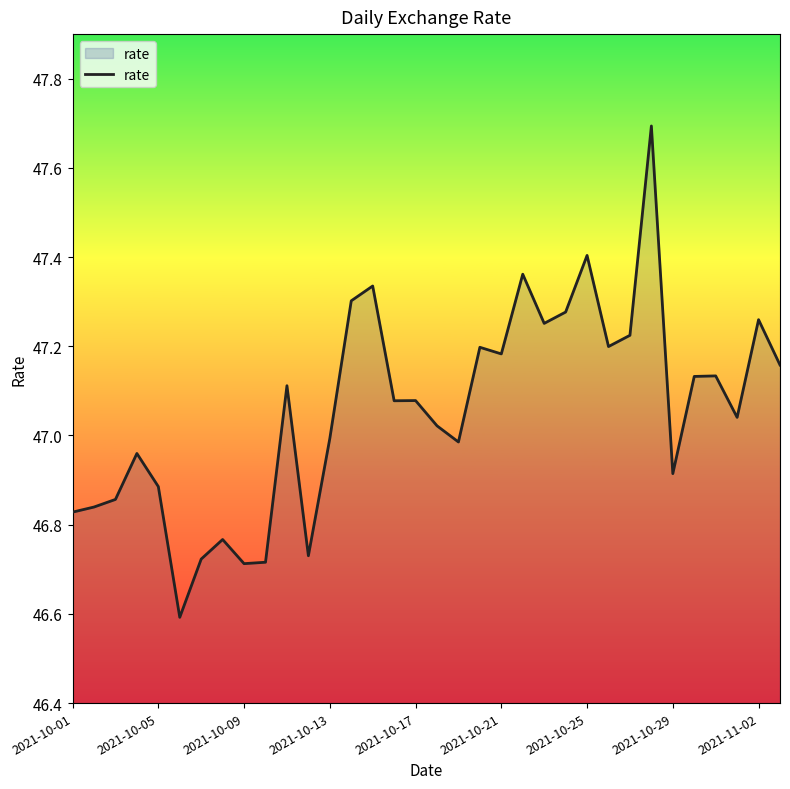

What is the sum of all values?

1599.9